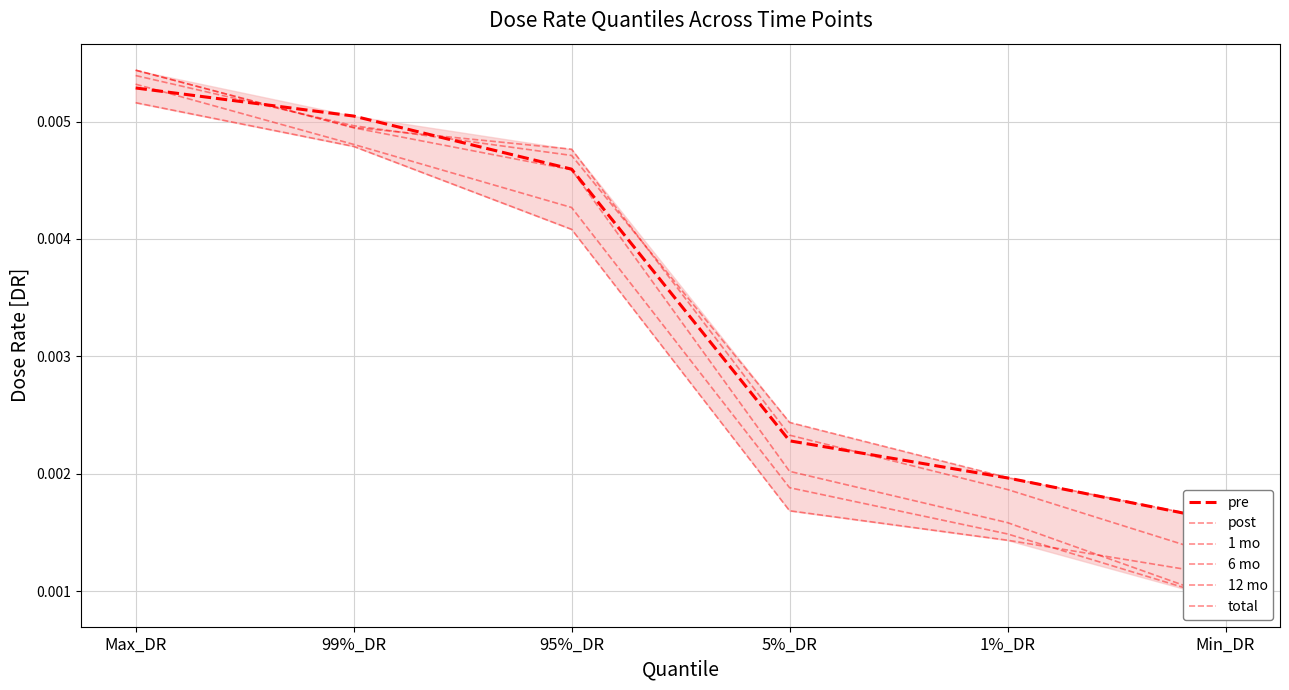

How many intersections are there between pre and total?

1